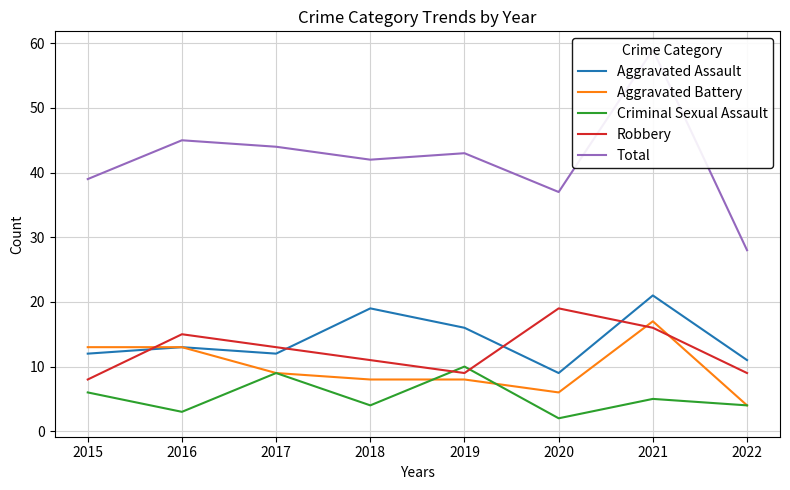

What is the value of the Criminal Sexual Assault point at the 6th from the left?

2